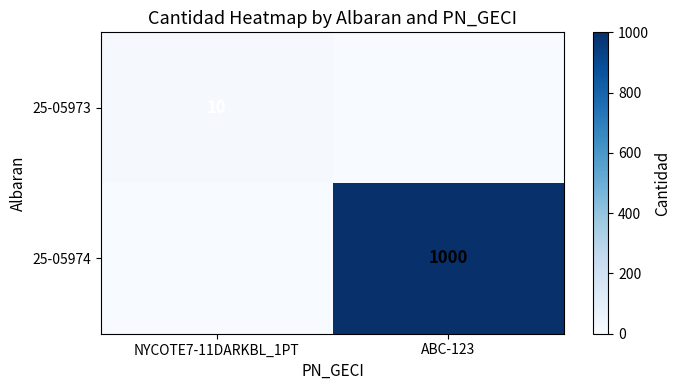

The 25-05974 series shows 1000 at ABC-123. True or false?

True